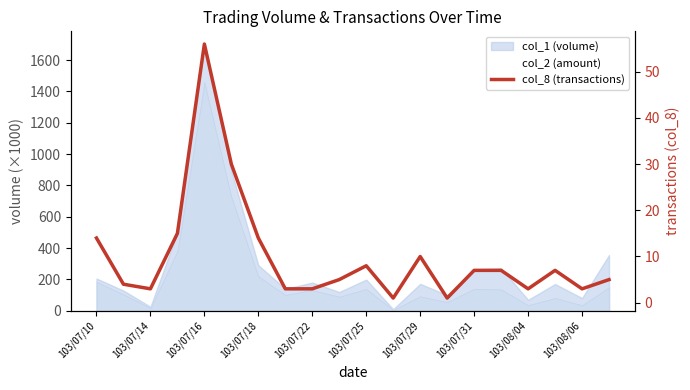

What is the average value?

10